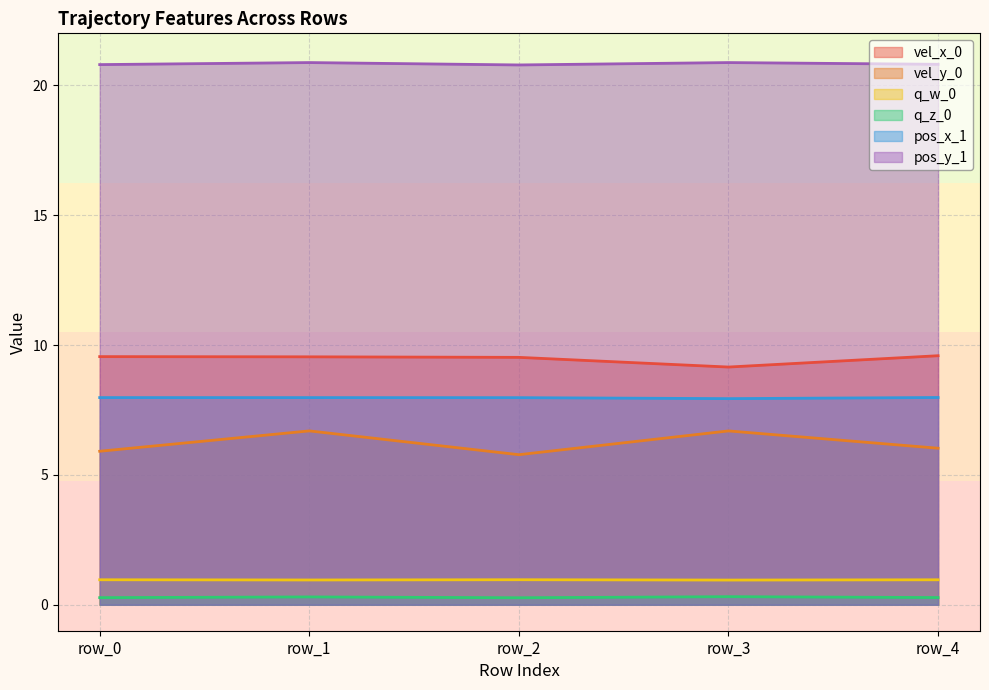

The value of pos_y_1 at row_4 is 9.2. True or false?

False